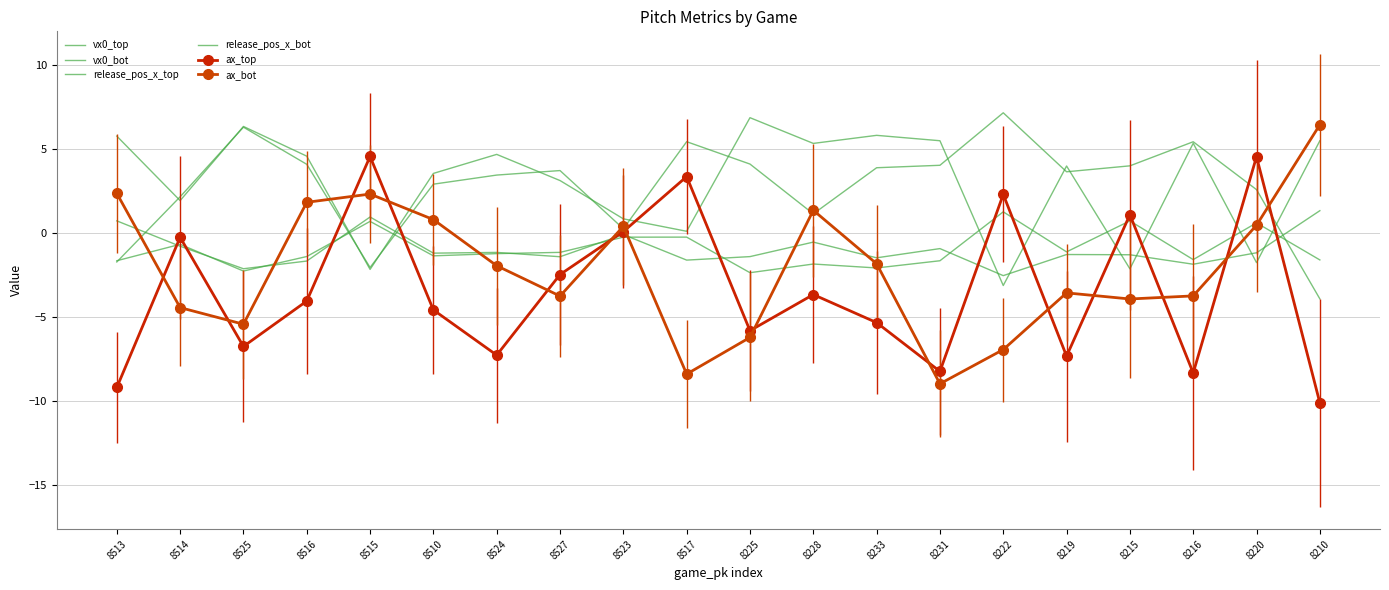

What is the greatest value displayed?

7.1